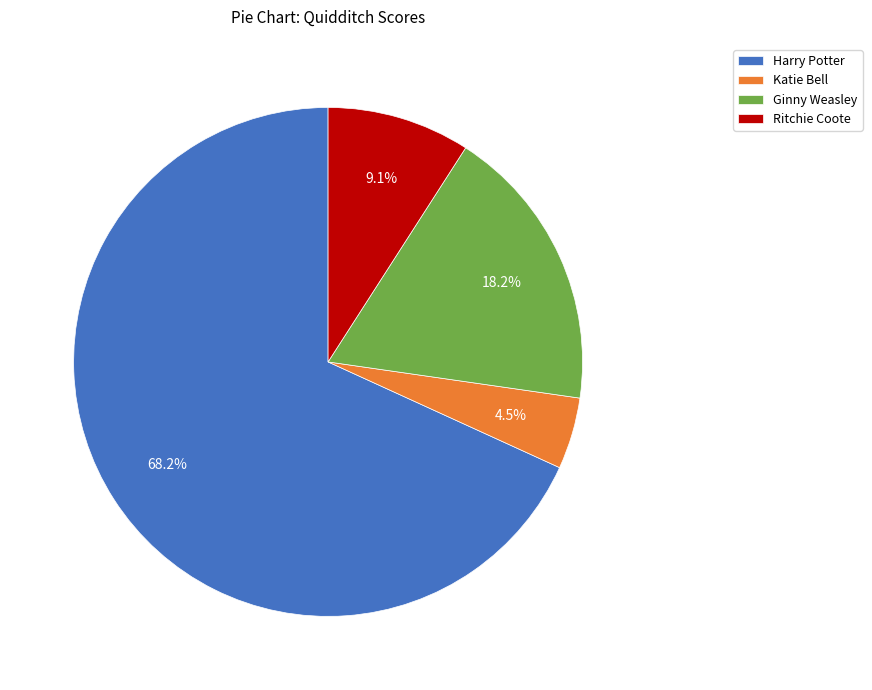

To the nearest percent, what is the difference between the largest and smallest slice percentages?

64%